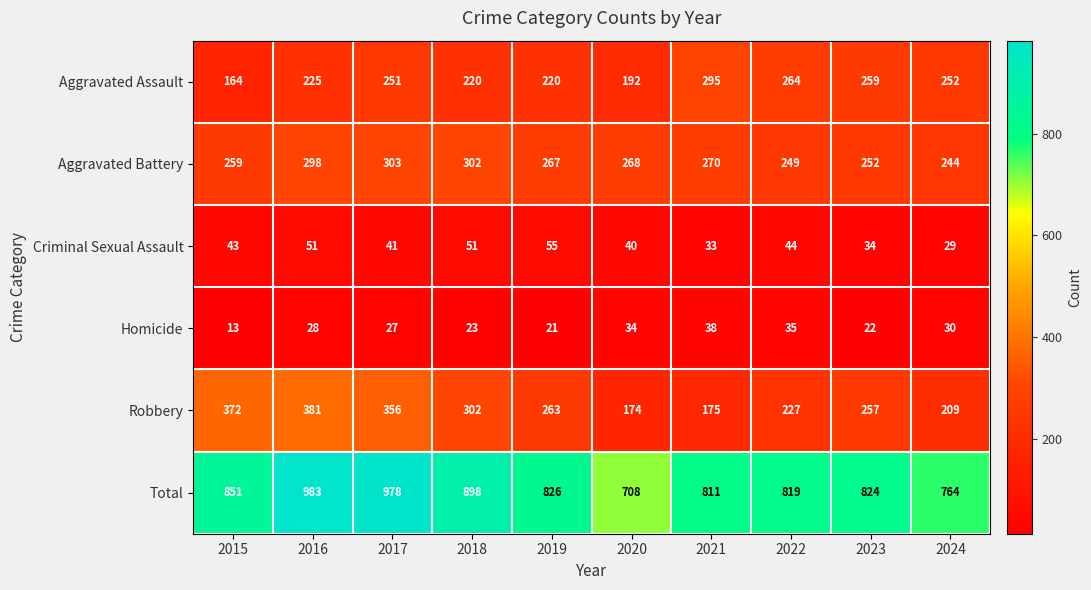

At which category does the chart reach its minimum across all series?

2015